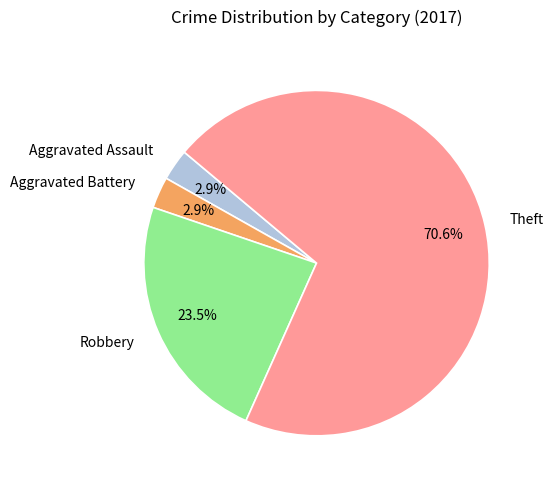

How many segments does this pie chart have?

4